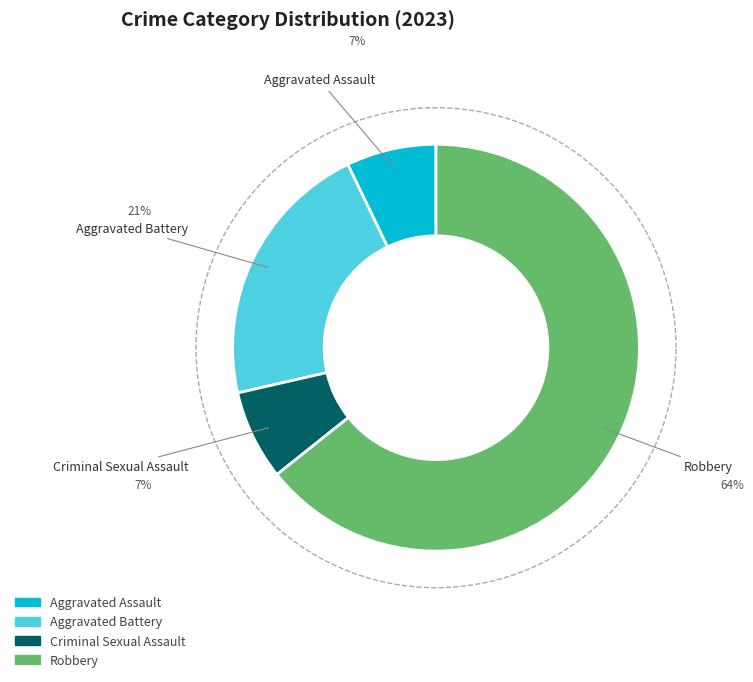

True or false: Aggravated Battery accounts for 21% of the total.

True